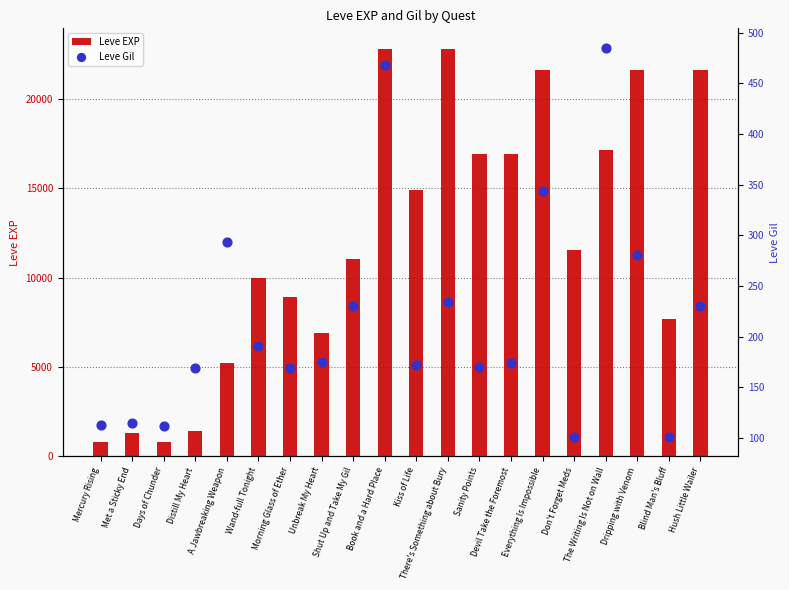

Which series contains the highest Y value?

Leve EXP